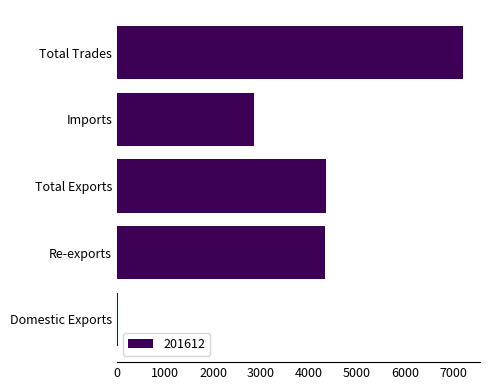

Which label corresponds to the largest value in the chart?

Total Trades